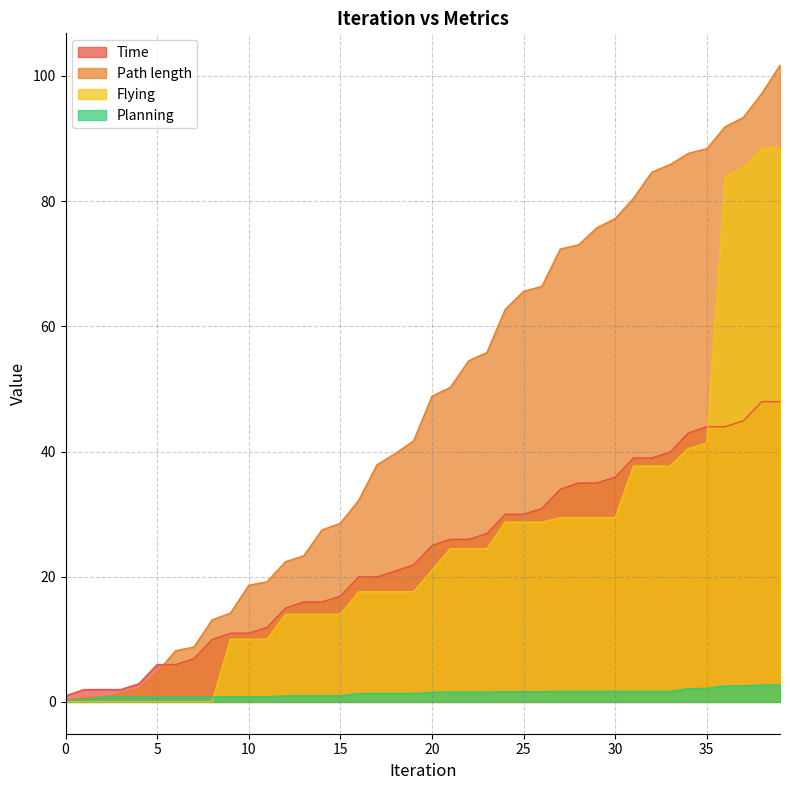

Does the chart display data point markers on the line(s)?

No